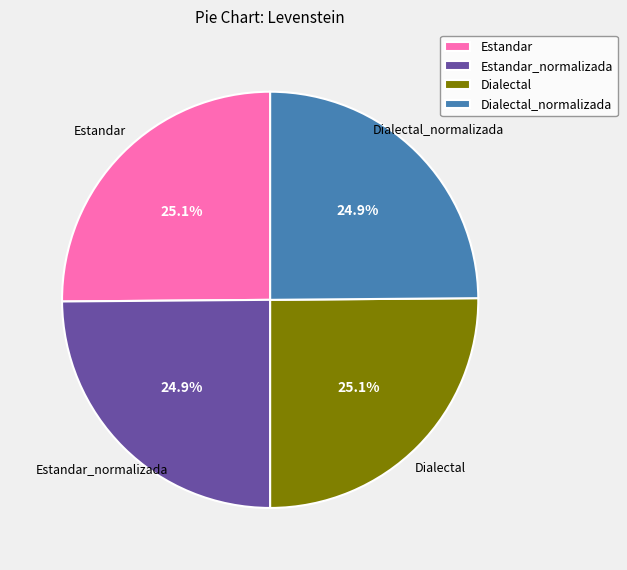

How many segments does this pie chart have?

4